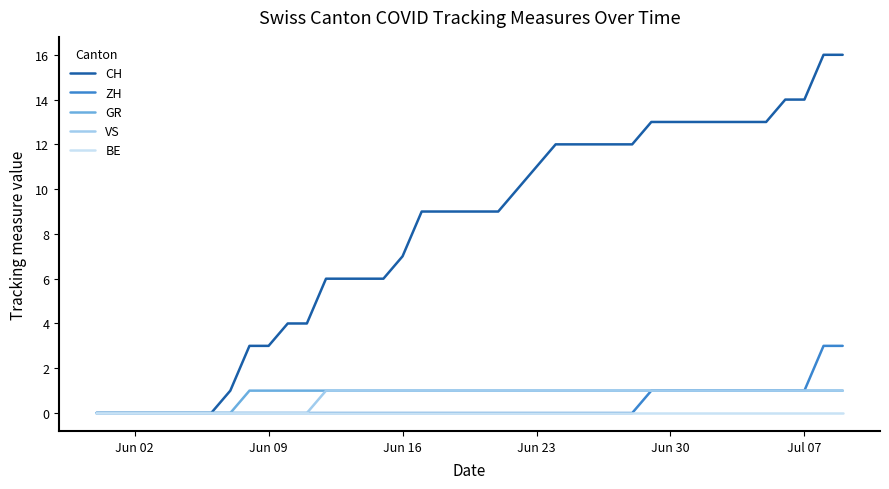

Is this an area chart (filled region under the line)?

No